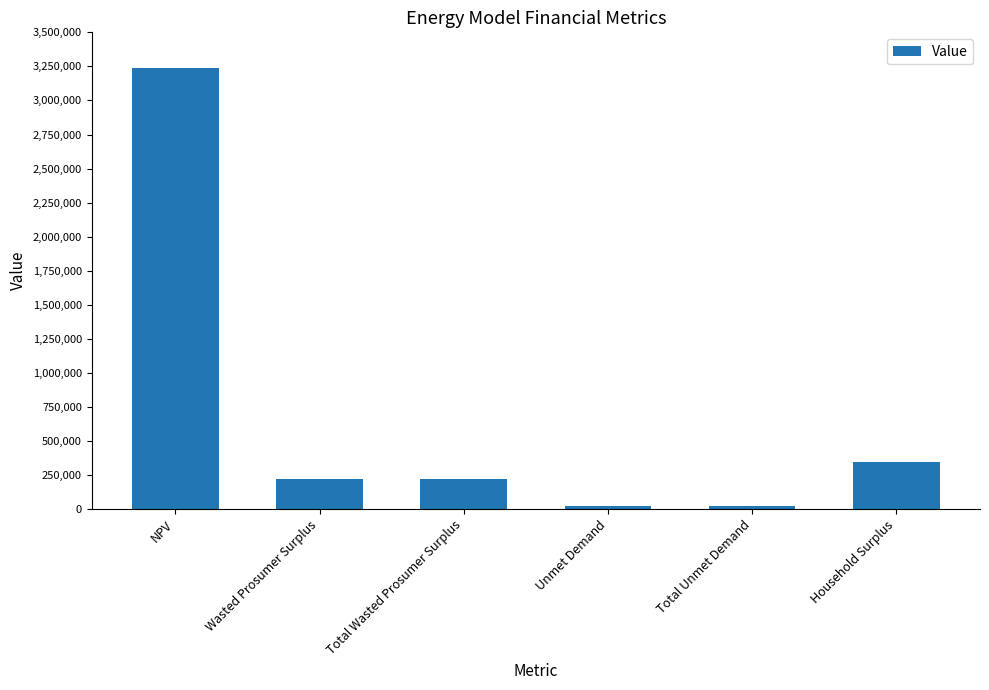

What is the label of the 4th bar from the left?

Unmet Demand